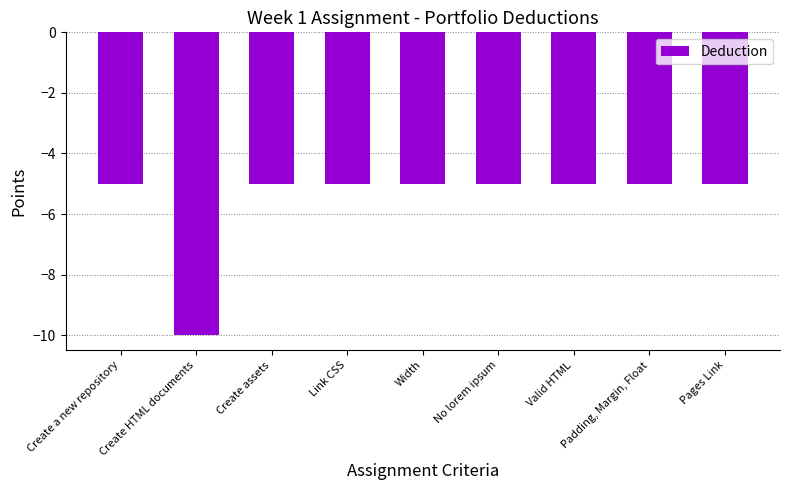

What is the difference between the second highest and minimum values?

5